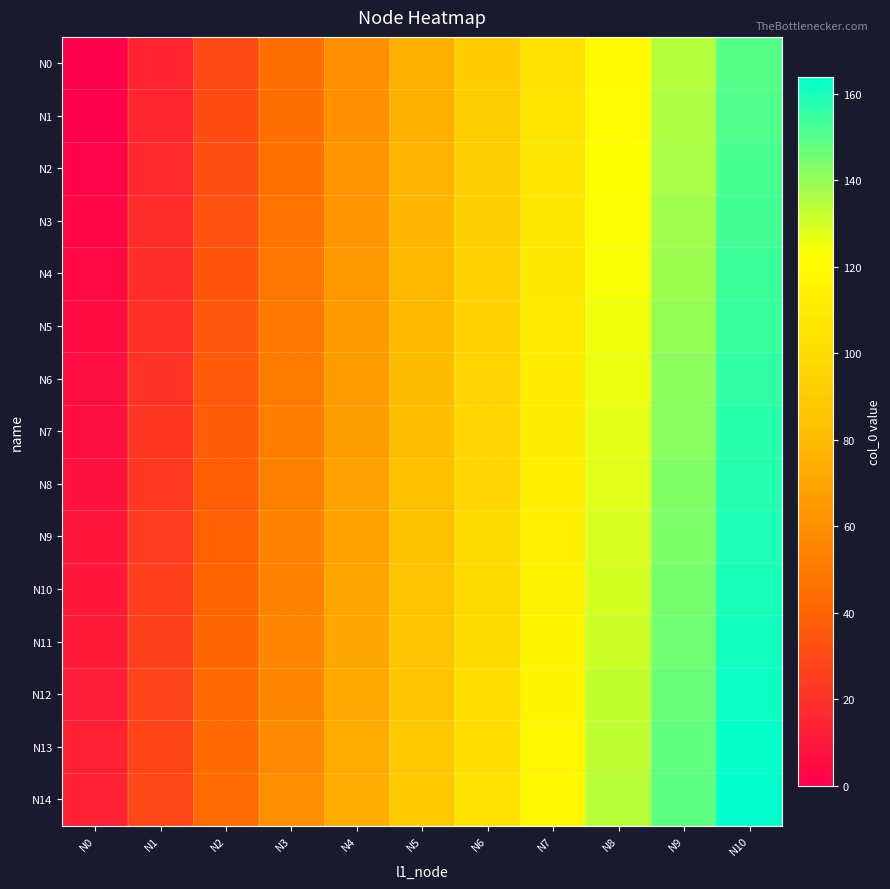

Reading left to right, extract all data points from this chart.

N0: N0=0	N1=15	N2=30	N3=45	N4=60	N5=75	N6=90	N7=105	N8=120	N9=135	N10=150
N1: N0=1	N1=16	N2=31	N3=46	N4=61	N5=76	N6=91	N7=106	N8=121	N9=136	N10=151
N2: N0=2	N1=17	N2=32	N3=47	N4=62	N5=77	N6=92	N7=107	N8=122	N9=137	N10=152
N3: N0=3	N1=18	N2=33	N3=48	N4=63	N5=78	N6=93	N7=108	N8=123	N9=138	N10=153
N4: N0=4	N1=19	N2=34	N3=49	N4=64	N5=79	N6=94	N7=109	N8=124	N9=139	N10=154
N5: N0=5	N1=20	N2=35	N3=50	N4=65	N5=80	N6=95	N7=110	N8=125	N9=140	N10=155
N6: N0=6	N1=21	N2=36	N3=51	N4=66	N5=81	N6=96	N7=111	N8=126	N9=141	N10=156
N7: N0=7	N1=22	N2=37	N3=52	N4=67	N5=82	N6=97	N7=112	N8=127	N9=142	N10=157
N8: N0=8	N1=23	N2=38	N3=53	N4=68	N5=83	N6=98	N7=113	N8=128	N9=143	N10=158
N9: N0=9	N1=24	N2=39	N3=54	N4=69	N5=84	N6=99	N7=114	N8=129	N9=144	N10=159
N10: N0=10	N1=25	N2=40	N3=55	N4=70	N5=85	N6=100	N7=115	N8=130	N9=145	N10=160
N11: N0=11	N1=26	N2=41	N3=56	N4=71	N5=86	N6=101	N7=116	N8=131	N9=146	N10=161
N12: N0=12	N1=27	N2=42	N3=57	N4=72	N5=87	N6=102	N7=117	N8=132	N9=147	N10=162
N13: N0=13	N1=28	N2=43	N3=58	N4=73	N5=88	N6=103	N7=118	N8=133	N9=148	N10=163
N14: N0=14	N1=29	N2=44	N3=59	N4=74	N5=89	N6=104	N7=119	N8=134	N9=149	N10=164